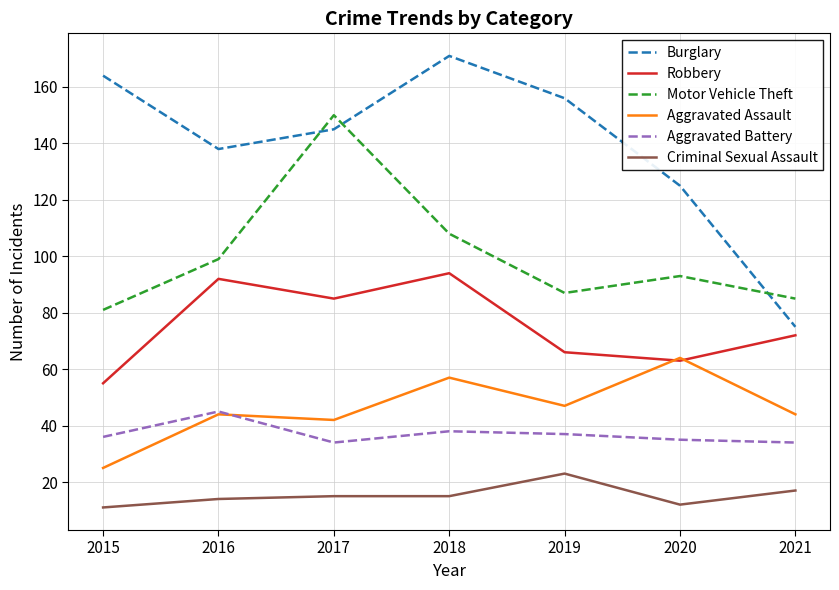

Where is Motor Vehicle Theft nearest to the value 115?

2018